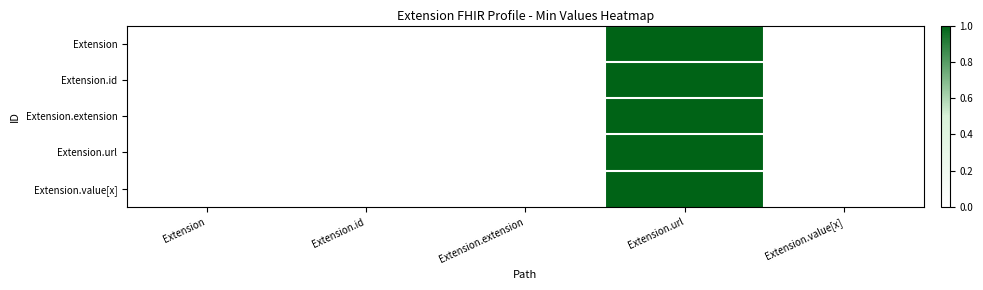

Which series has the widest spread of values?

Extension